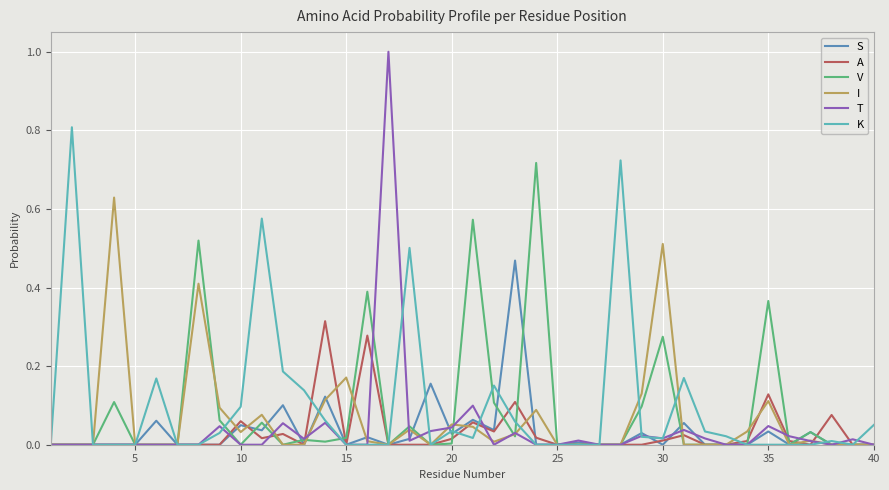

Which series has the widest spread of values?

T